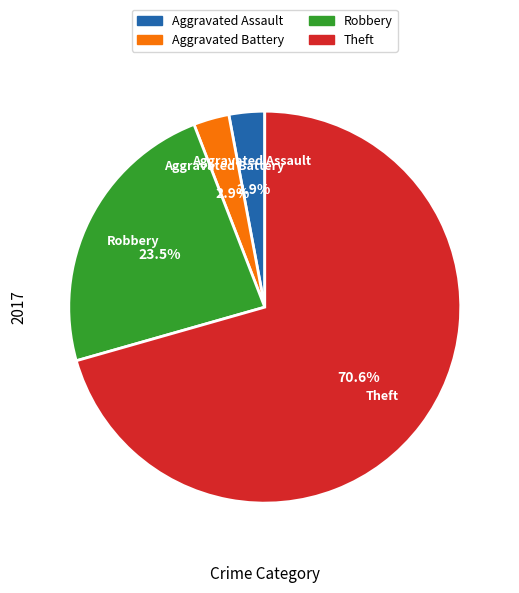

To the nearest percent, what is the difference between the largest and smallest slice percentages?

68%